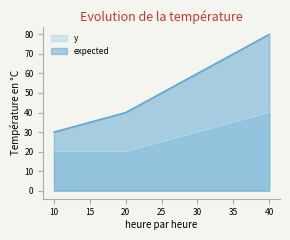

The value of y at 10 is 13. True or false?

False